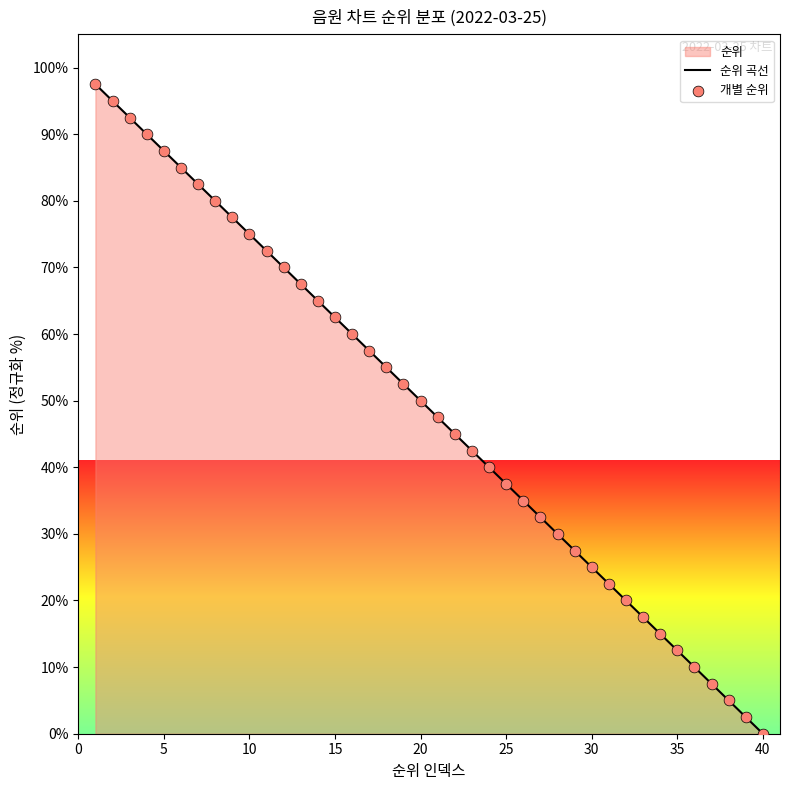

Which series has the largest total across all categories?

순위 곡선